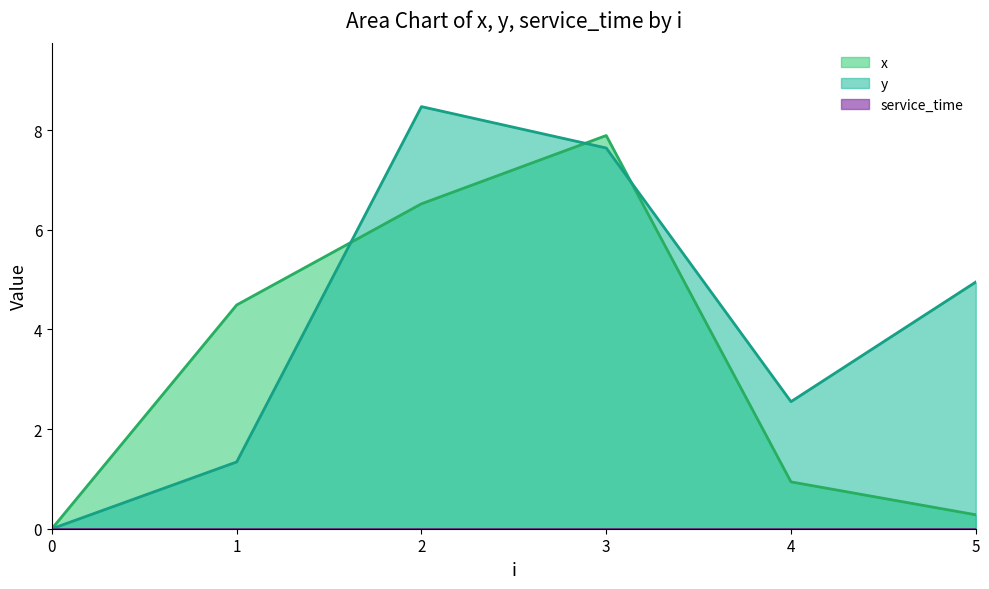

How many lines are shown in the chart?

3